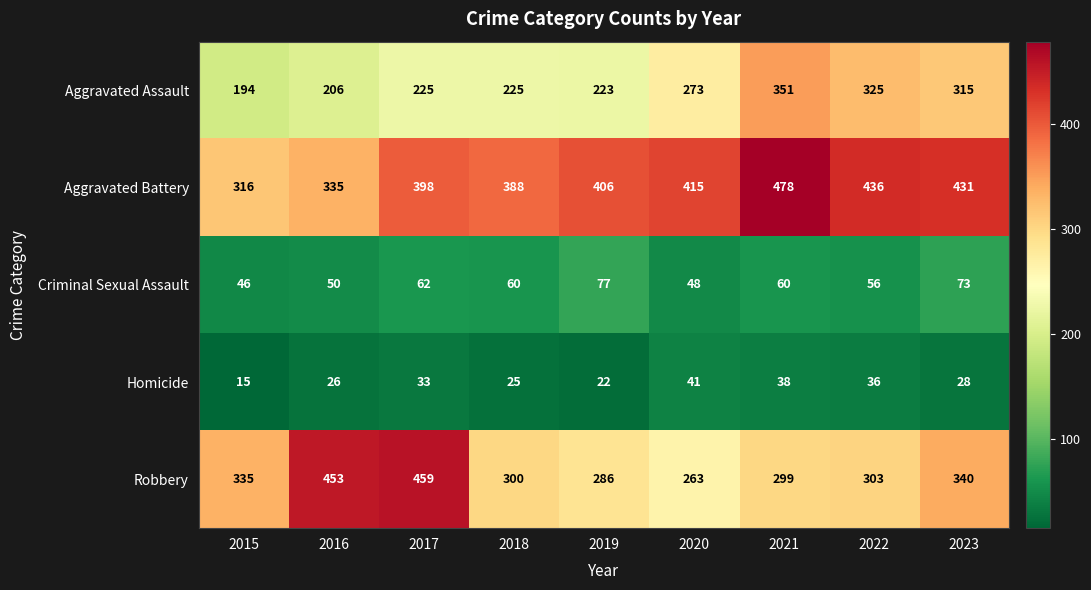

Which series changed the most between 2017 and 2019?

Robbery